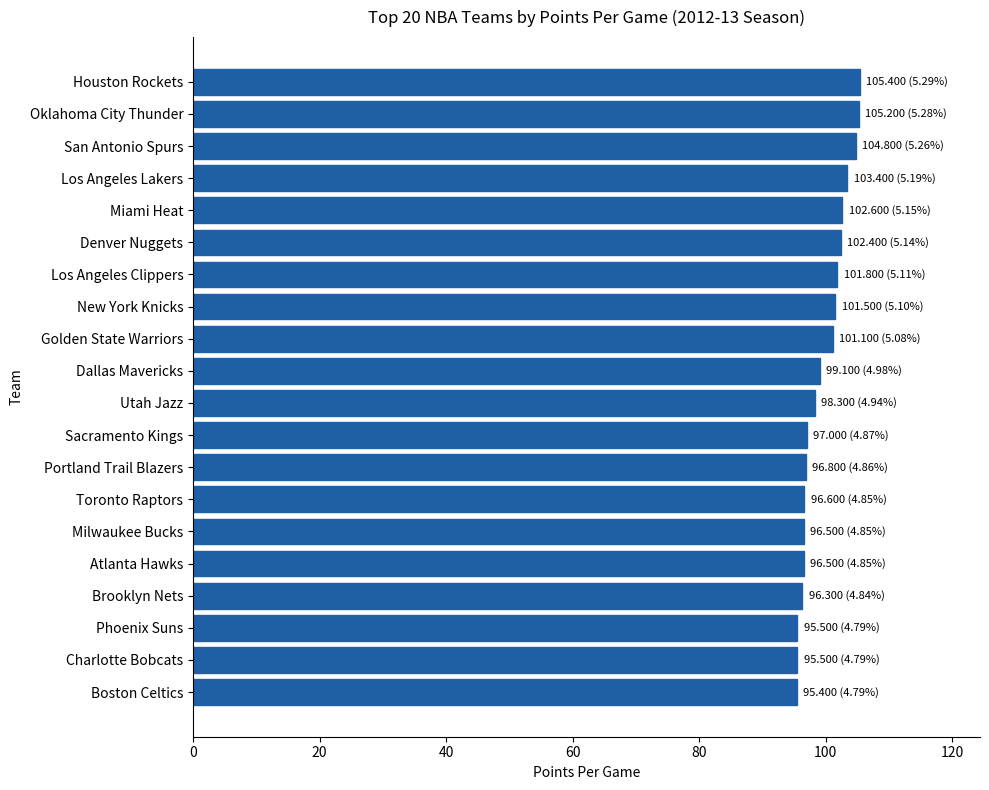

Read the value at Los Angeles Clippers.

101.8